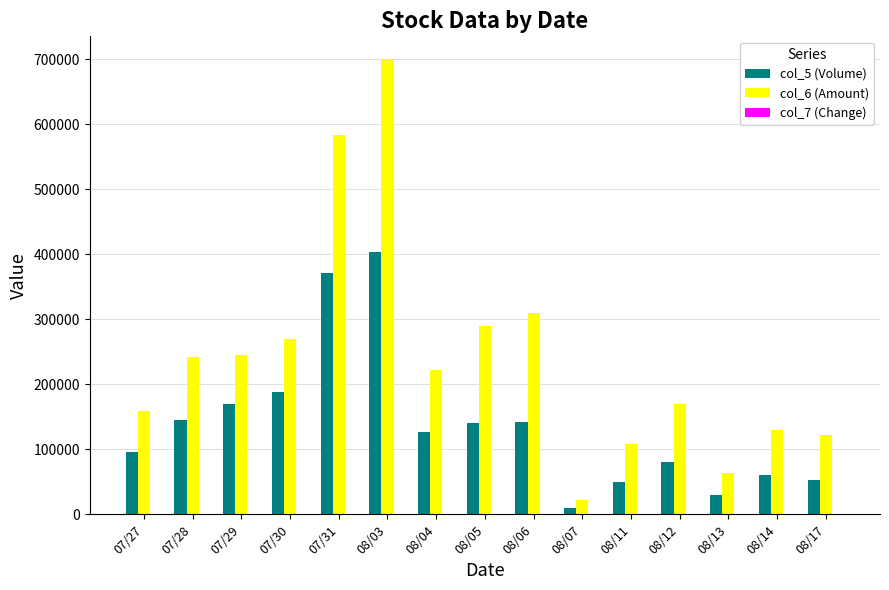

What is the greatest value displayed?

700520.0